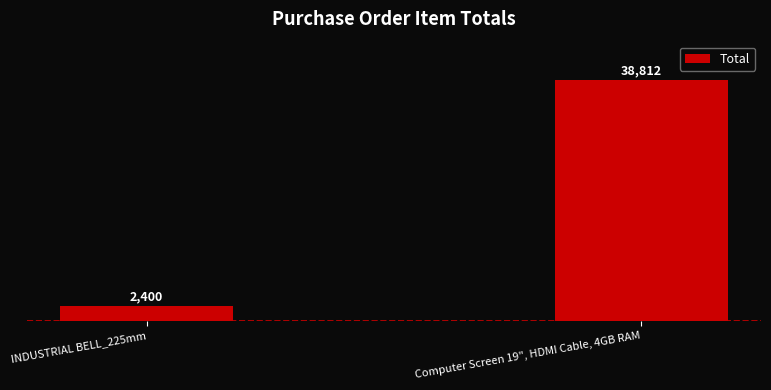

Between INDUSTRIAL BELL_225mm and Computer Screen 19", HDMI Cable, 4GB RAM, which is larger?

Computer Screen 19", HDMI Cable, 4GB RAM